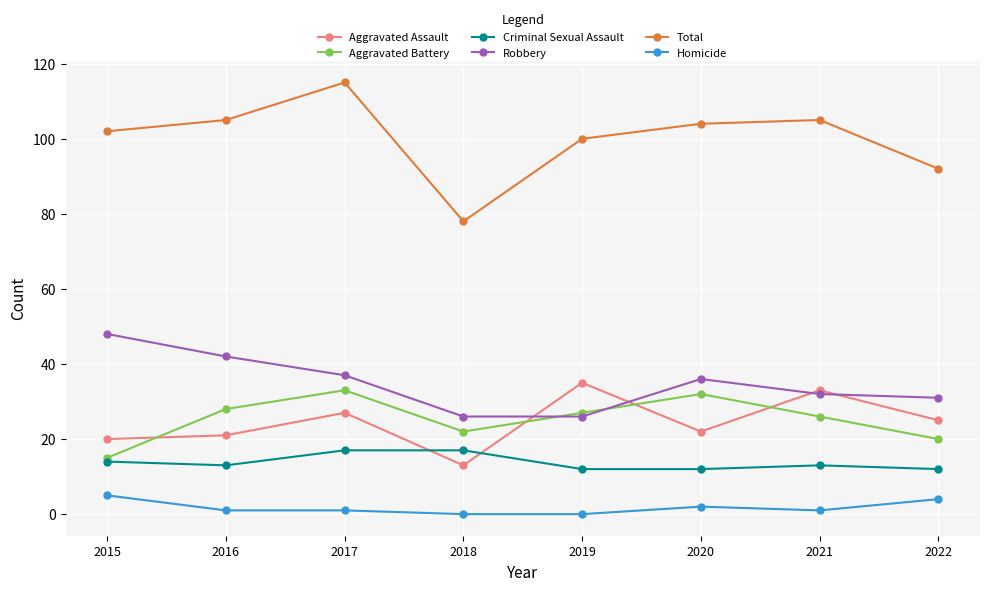

What is the approximate value of Robbery at 2018?

26